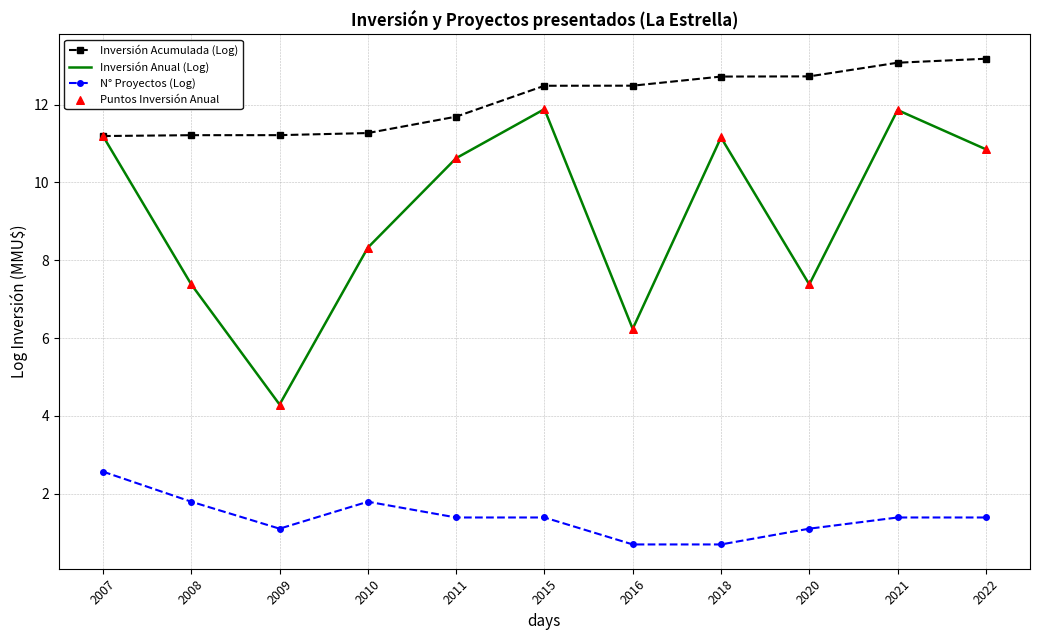

Which series has the widest spread of values?

Inversión Anual (Log)